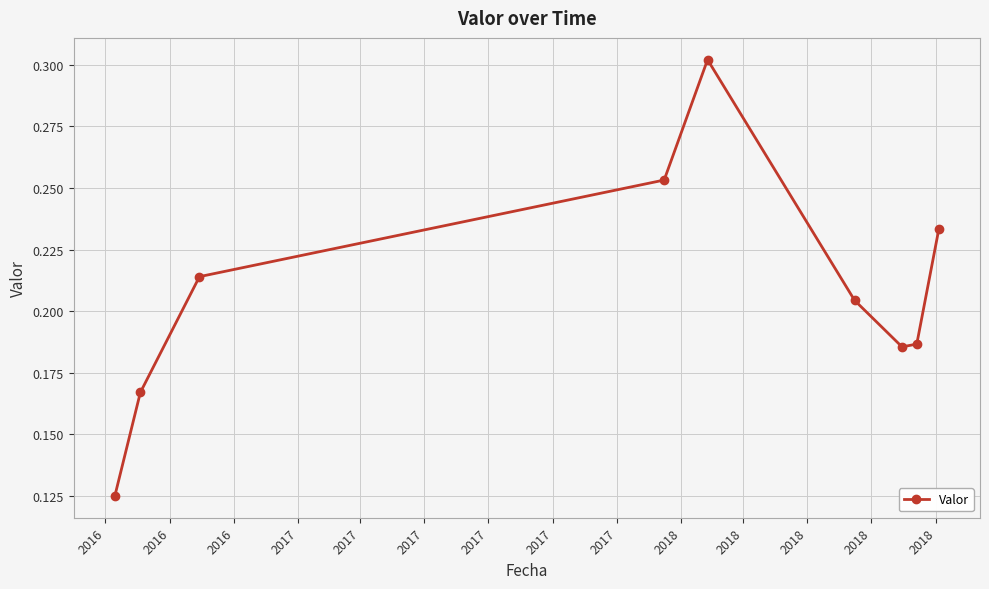

Count the values in the range 0 to 1.

9